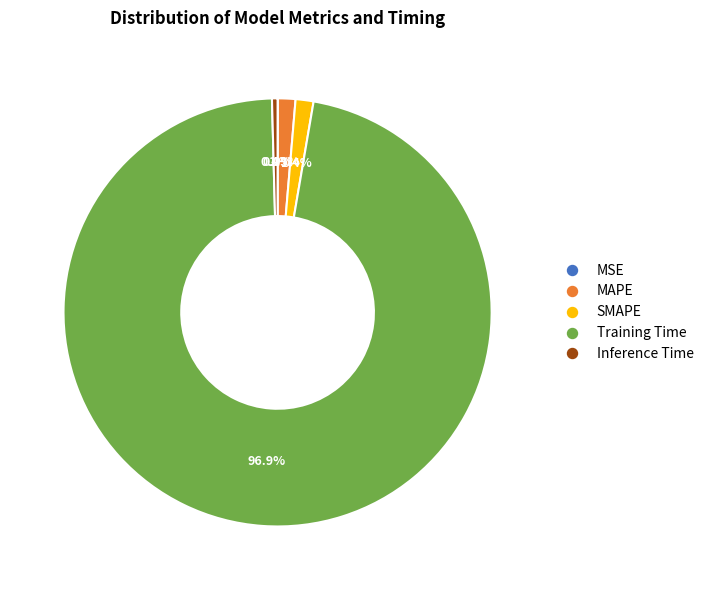

To the nearest percent, what is the combined percentage of MAPE and Inference Time?

2%